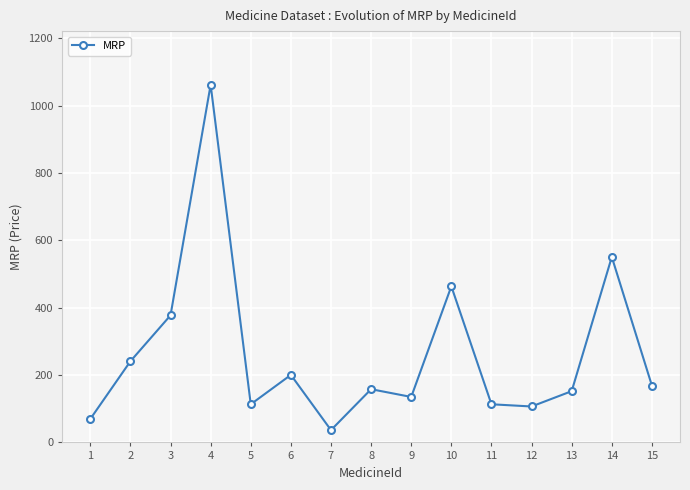

The value at 12 is 147.1. True or false?

False